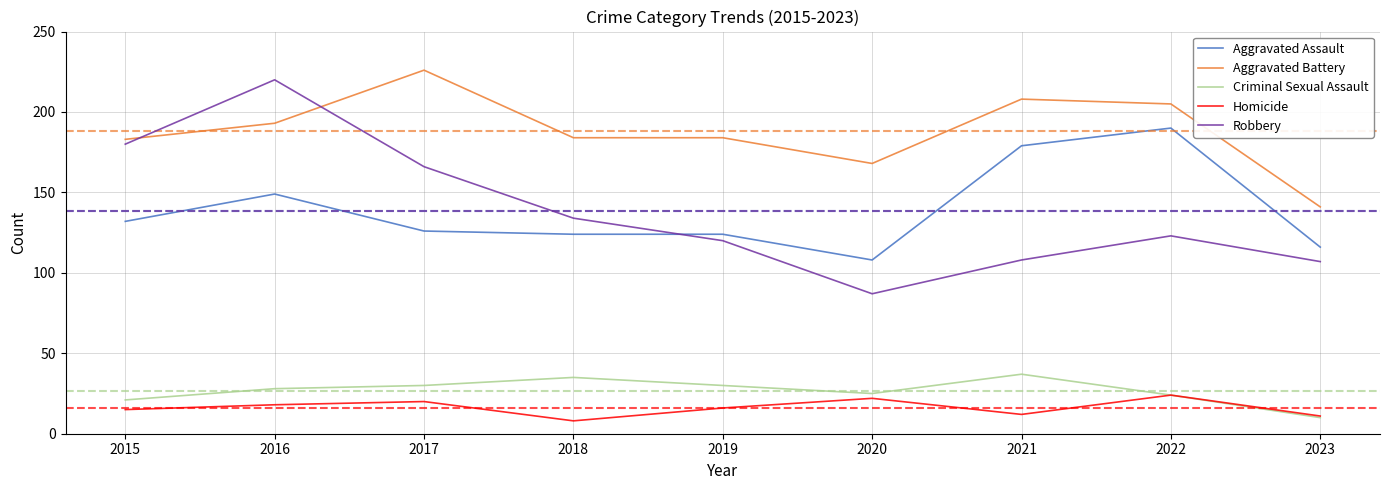

At how many categories does at least one series exceed 186?

4